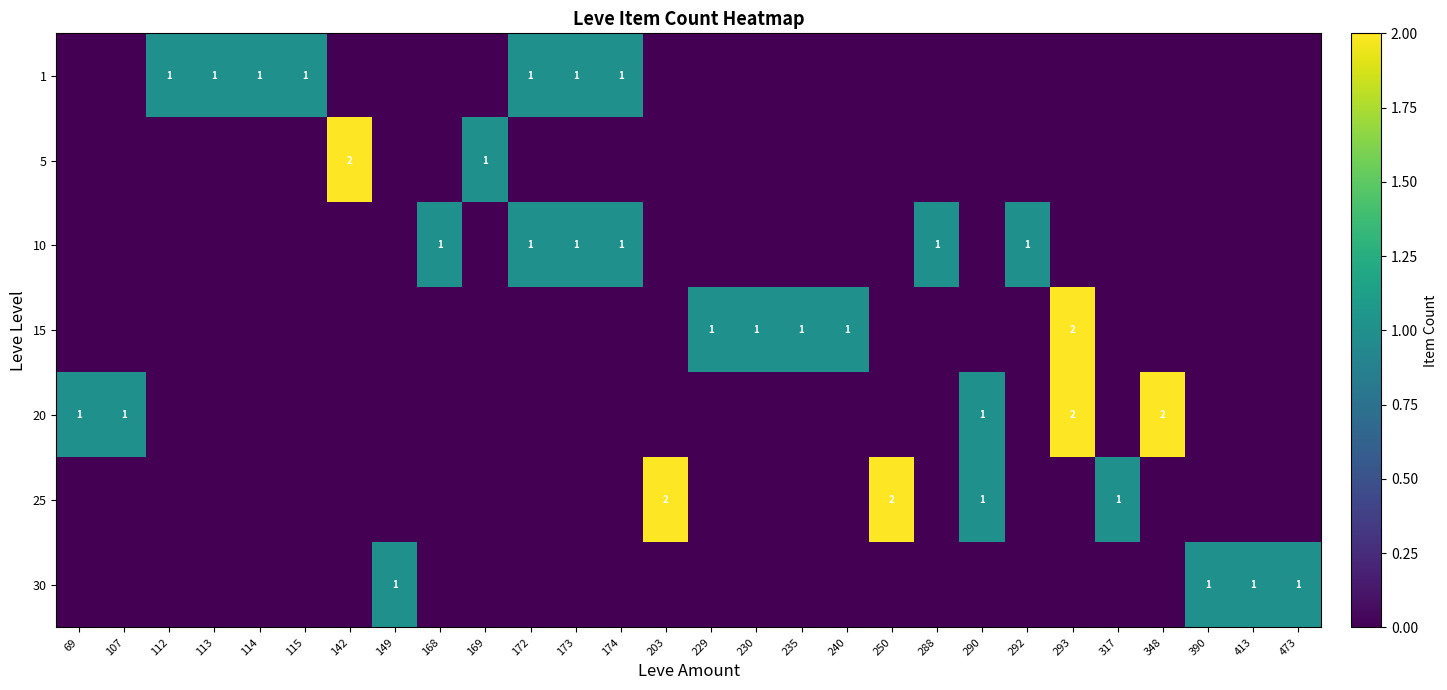

Is the value of 25 at 250 greater than the value of 1 at 292?

Yes